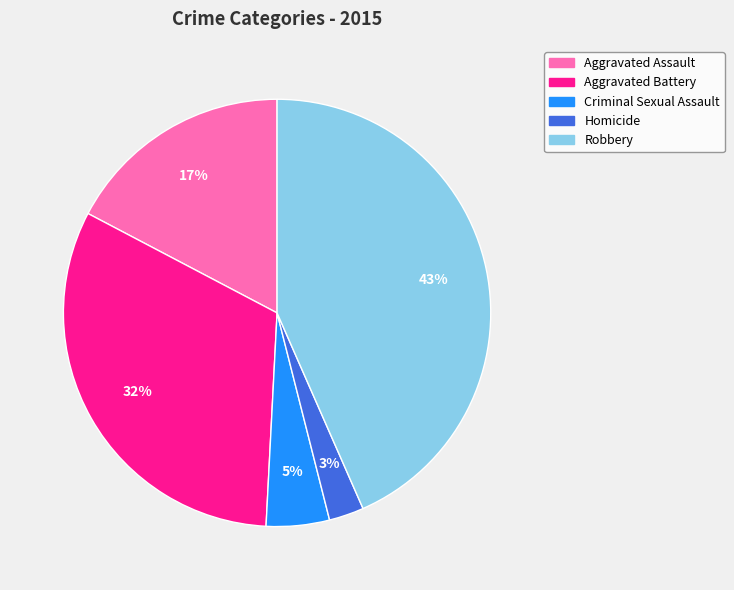

Is it true that Robbery is 35% of the pie?

False